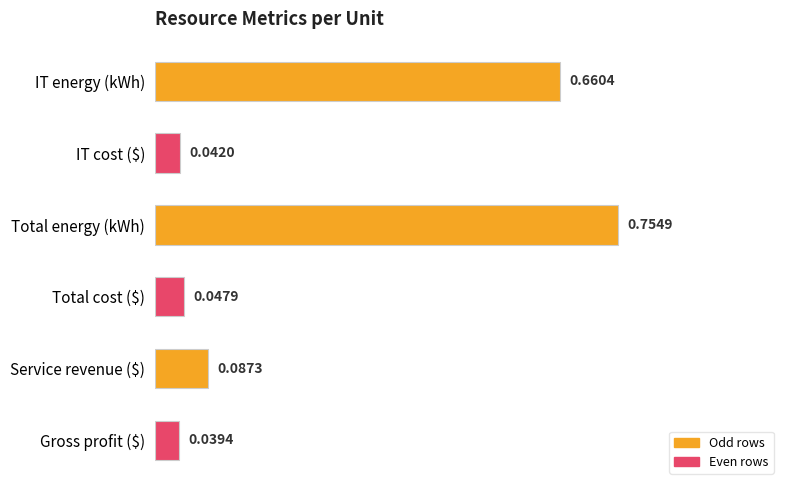

What is the sum of all values?

1.6